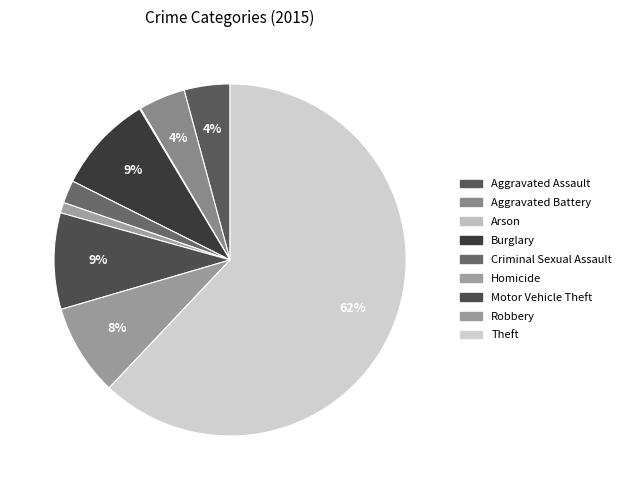

What portion of the pie excludes Aggravated Battery?

95.7%